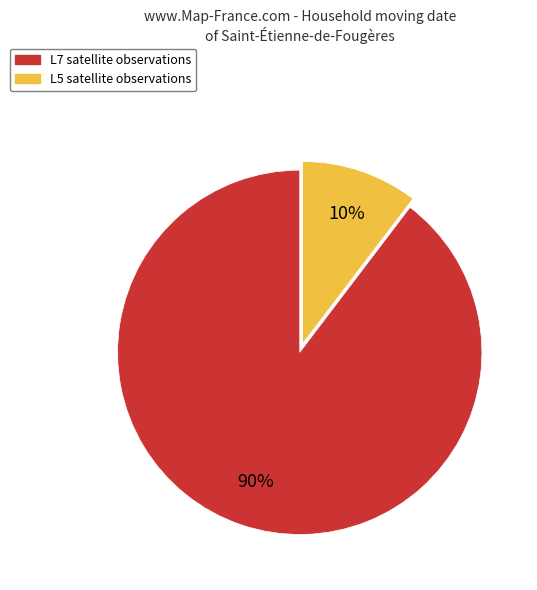

True or false: L7 accounts for 63% of the total.

False